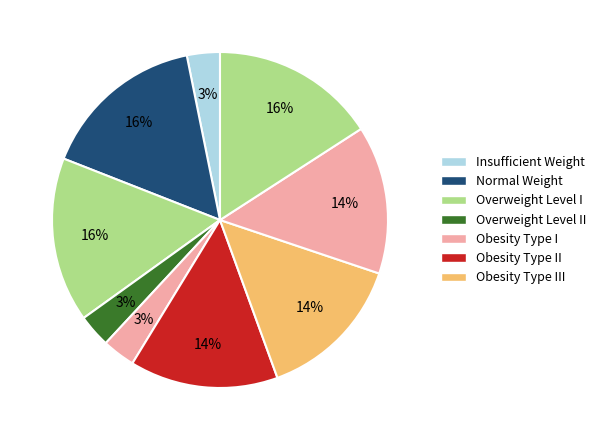

Count the number of slices in the pie.

9